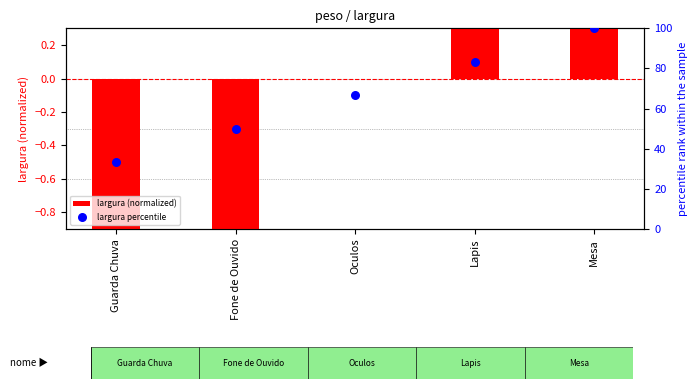

Is the value of largura (normalized) at Guarda Chuva greater than the value of largura percentile at Oculos?

No